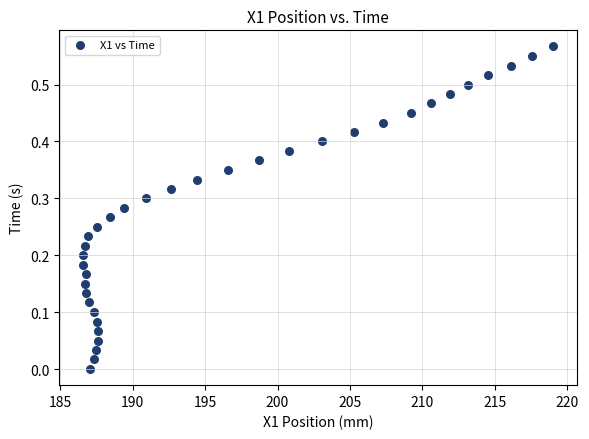

How many points are shown in the scatter plot?

35